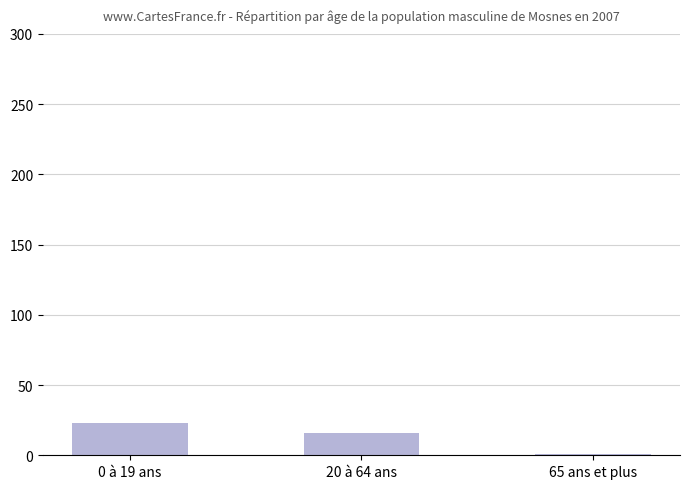

Reading right to left, what are all the values shown in this chart?

1	16	23